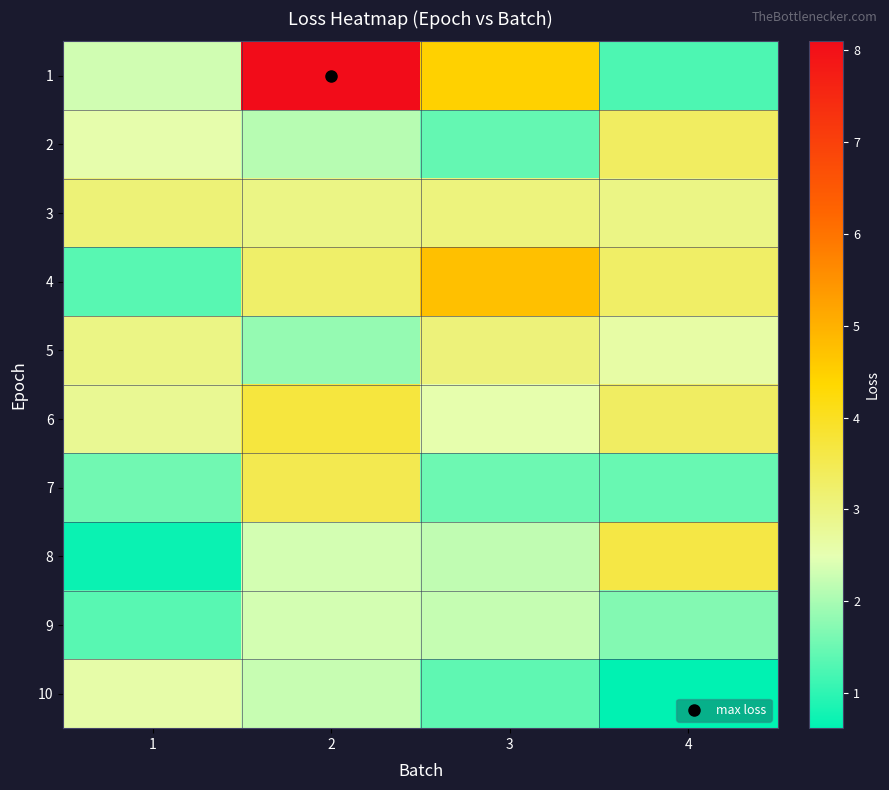

What is the greatest value displayed?

8.1